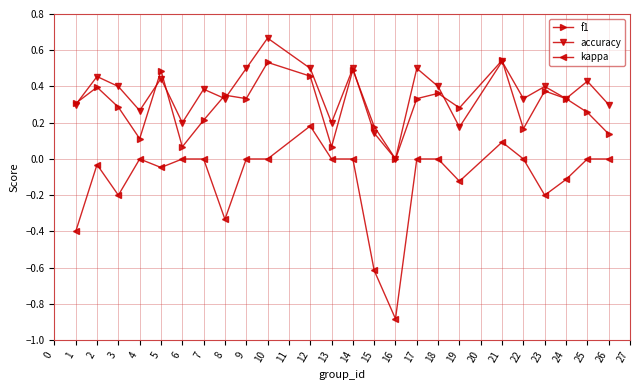

Where is the first local maximum for kappa?

2